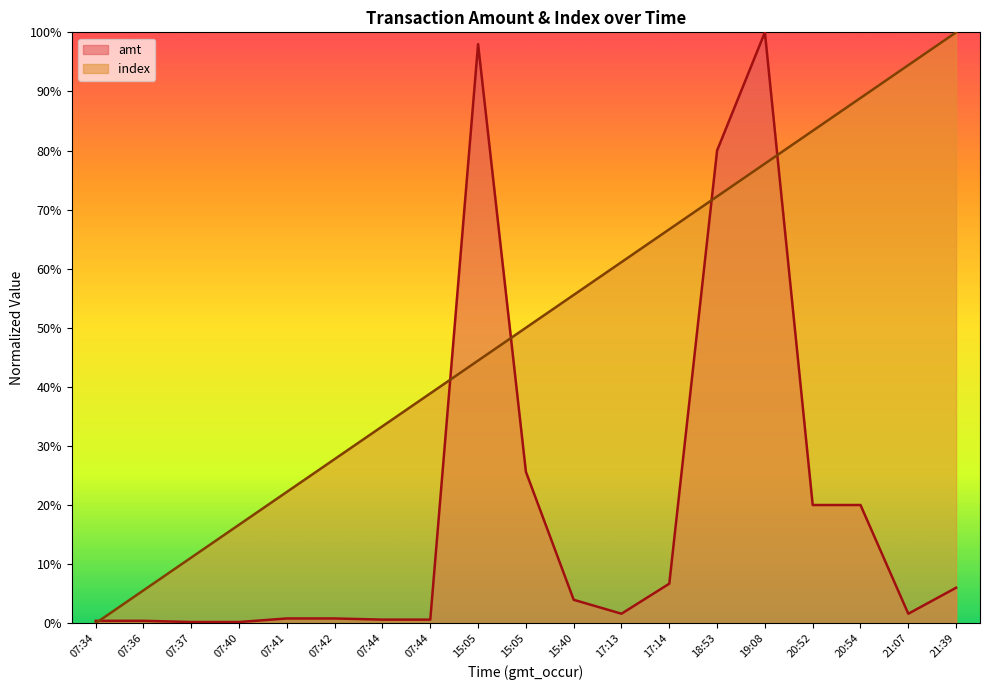

True or false: index has more than 2 points higher than both neighbors.

False